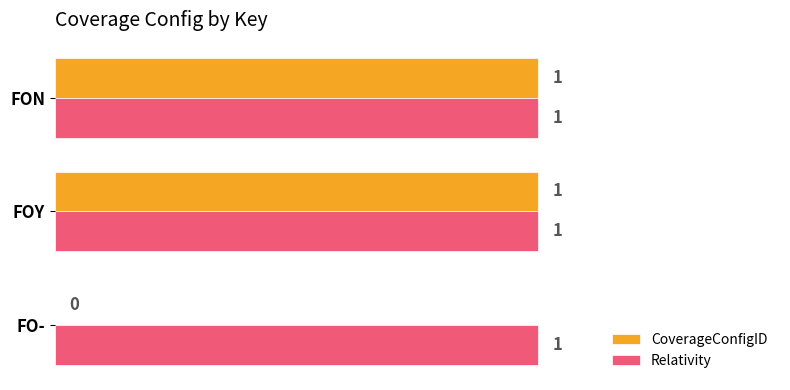

What is the sum of all Relativity values?

3